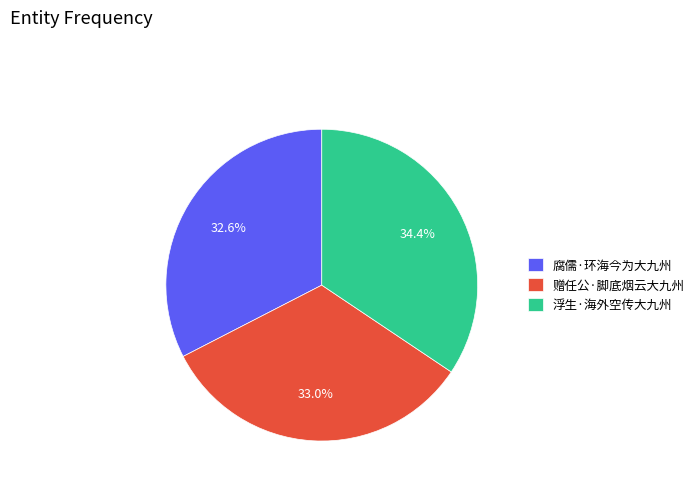

To the nearest percent, what portion does 赠任公·脚底烟云大九州 represent?

33%